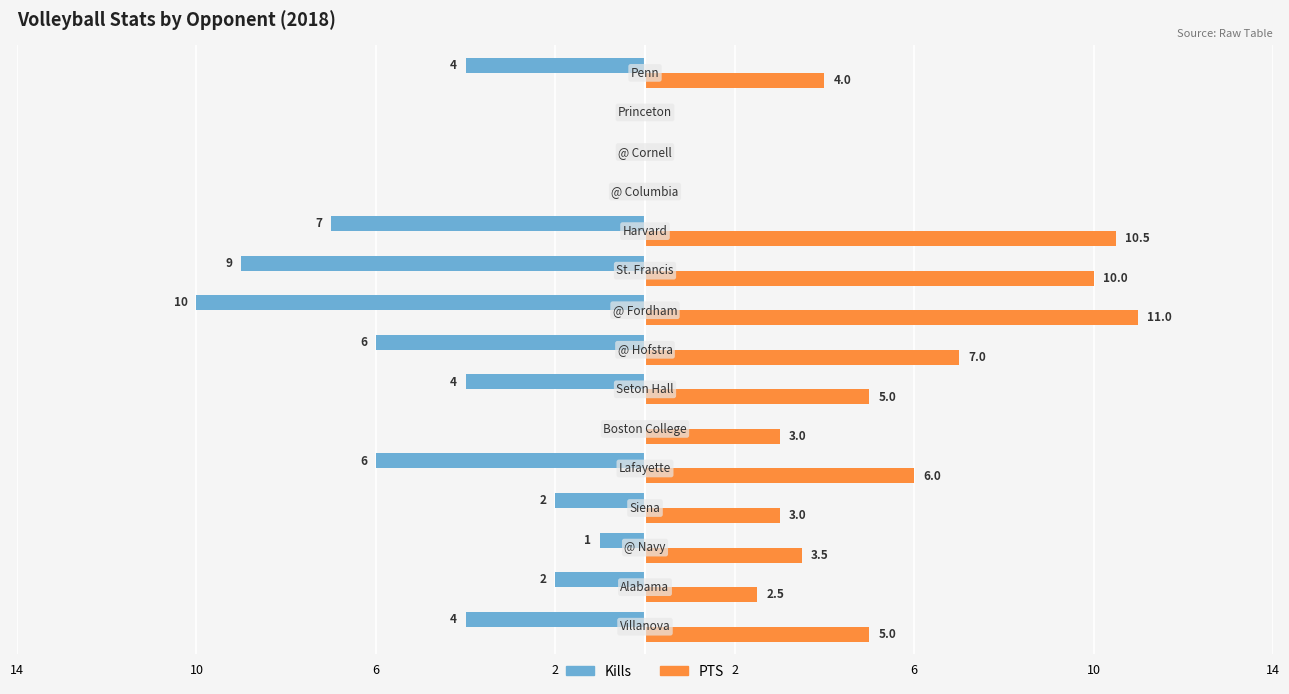

What are all the series names shown in the legend?

Kills, PTS